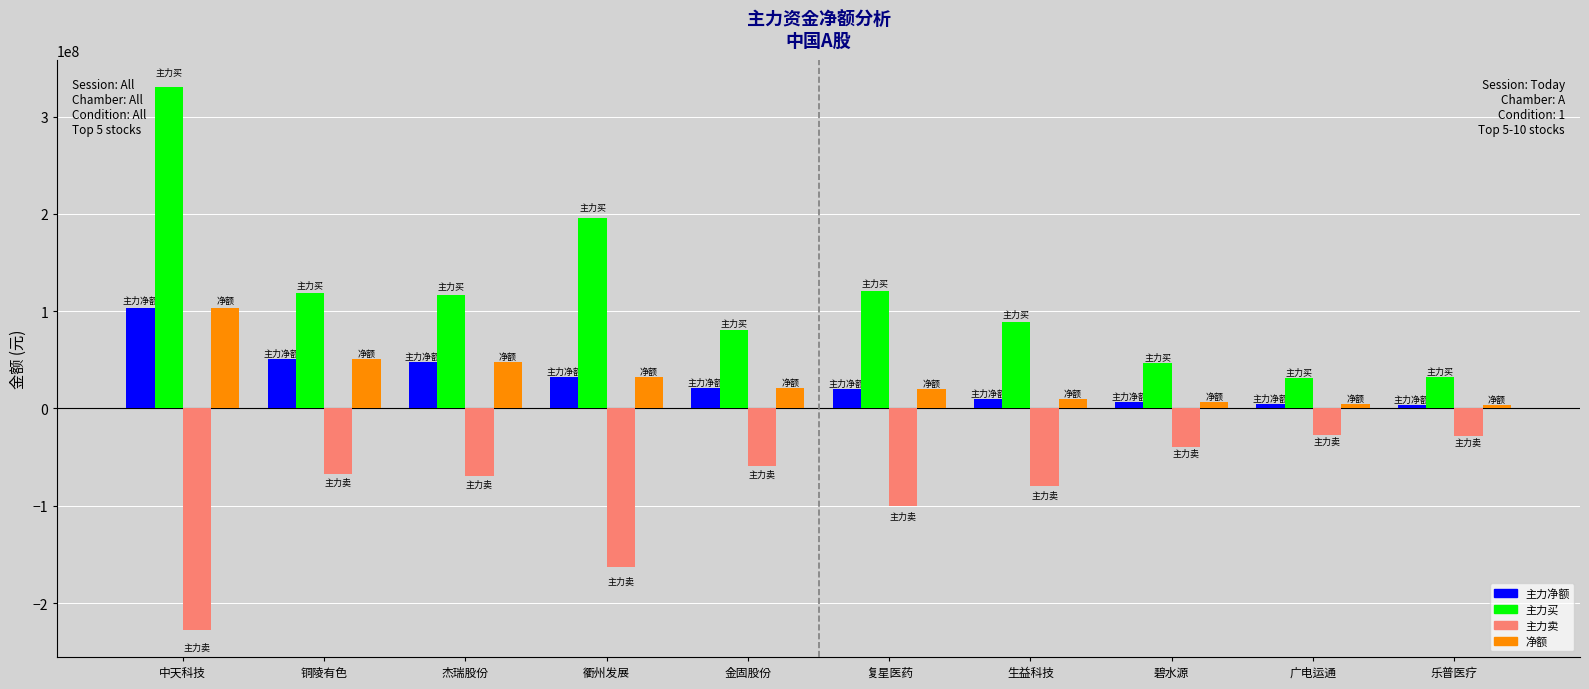

What is the total value across all series at 中天科技?

308553972